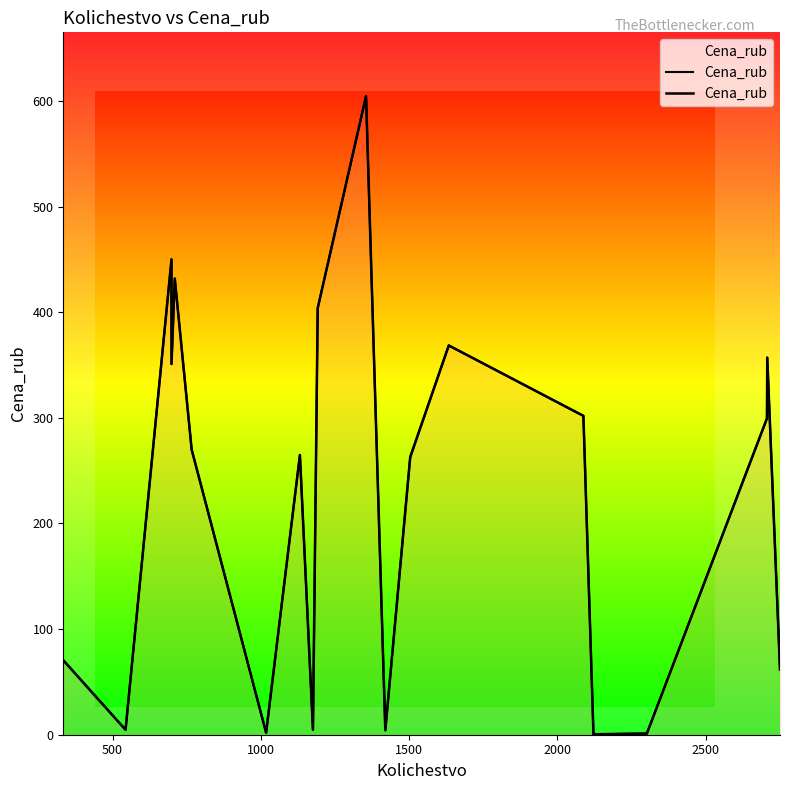

True or false: the data shows 193.8 at 14.

False